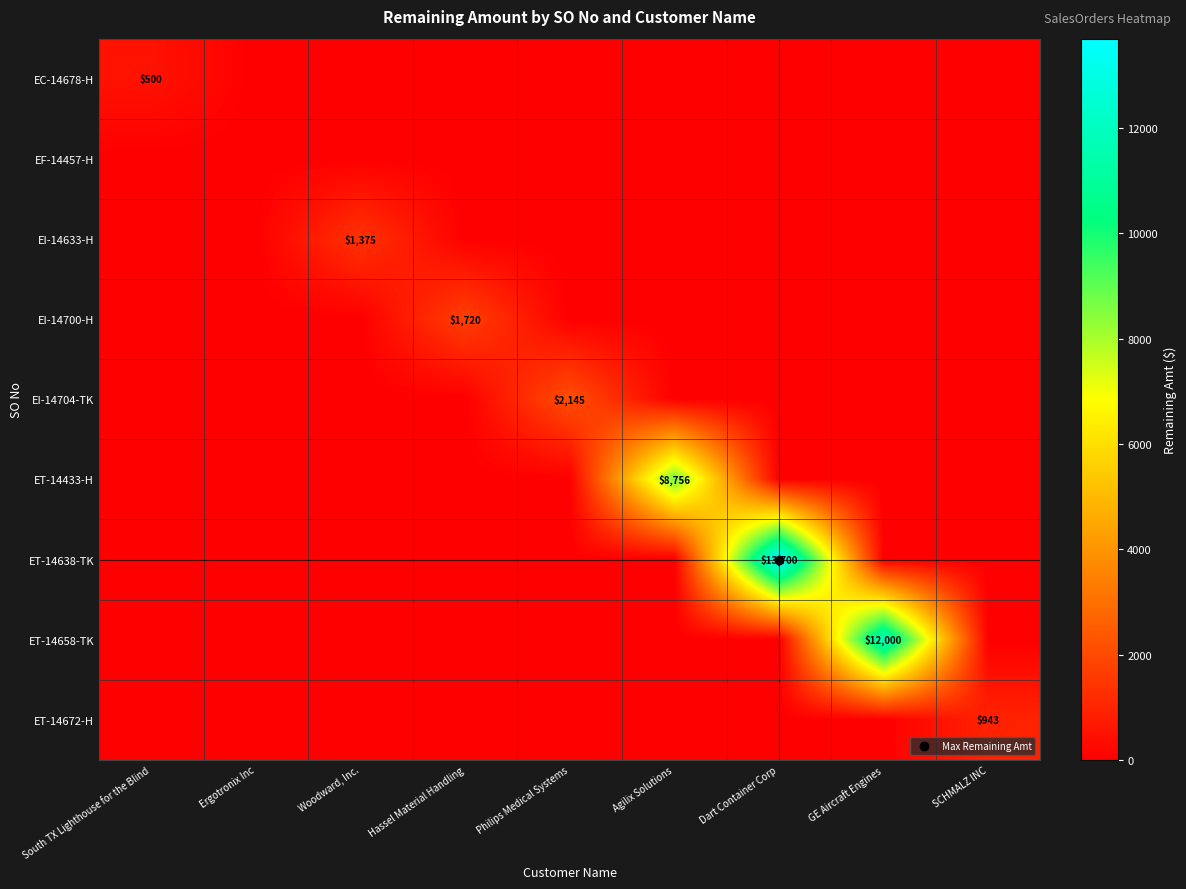

Count the number of categories in the chart.

9